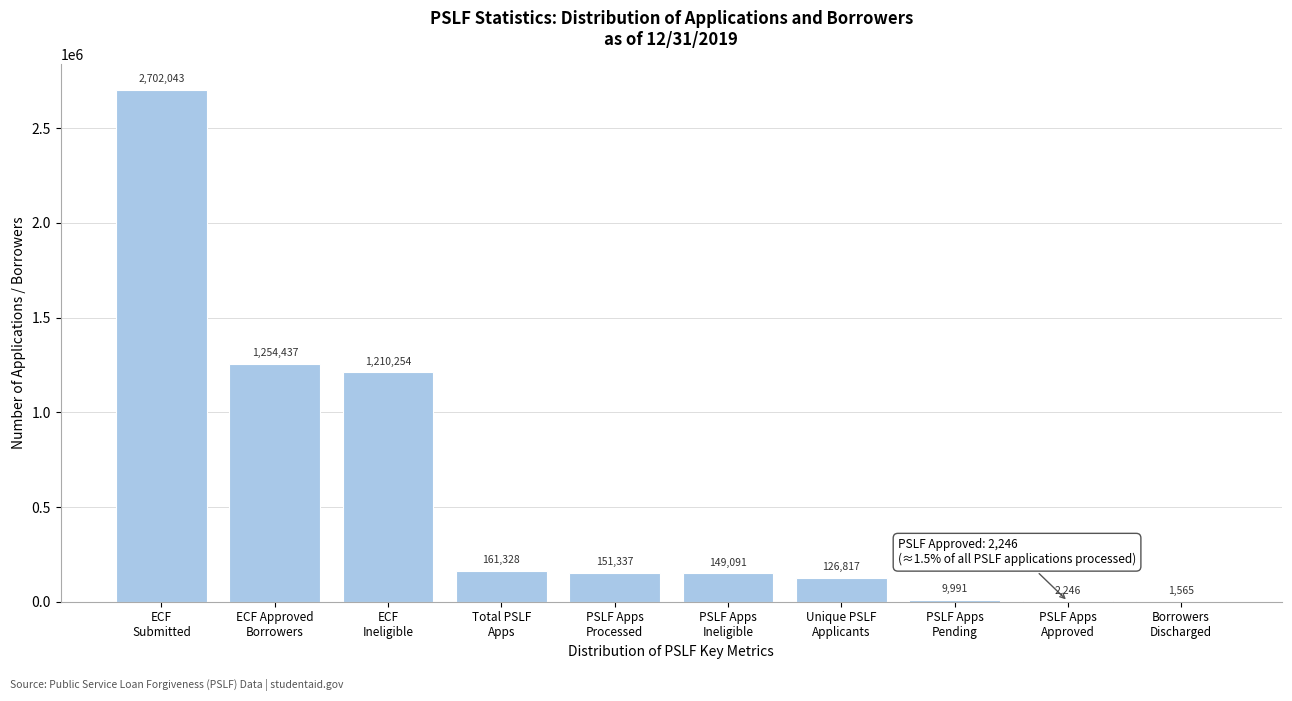

What is the sum of all values?

5769109